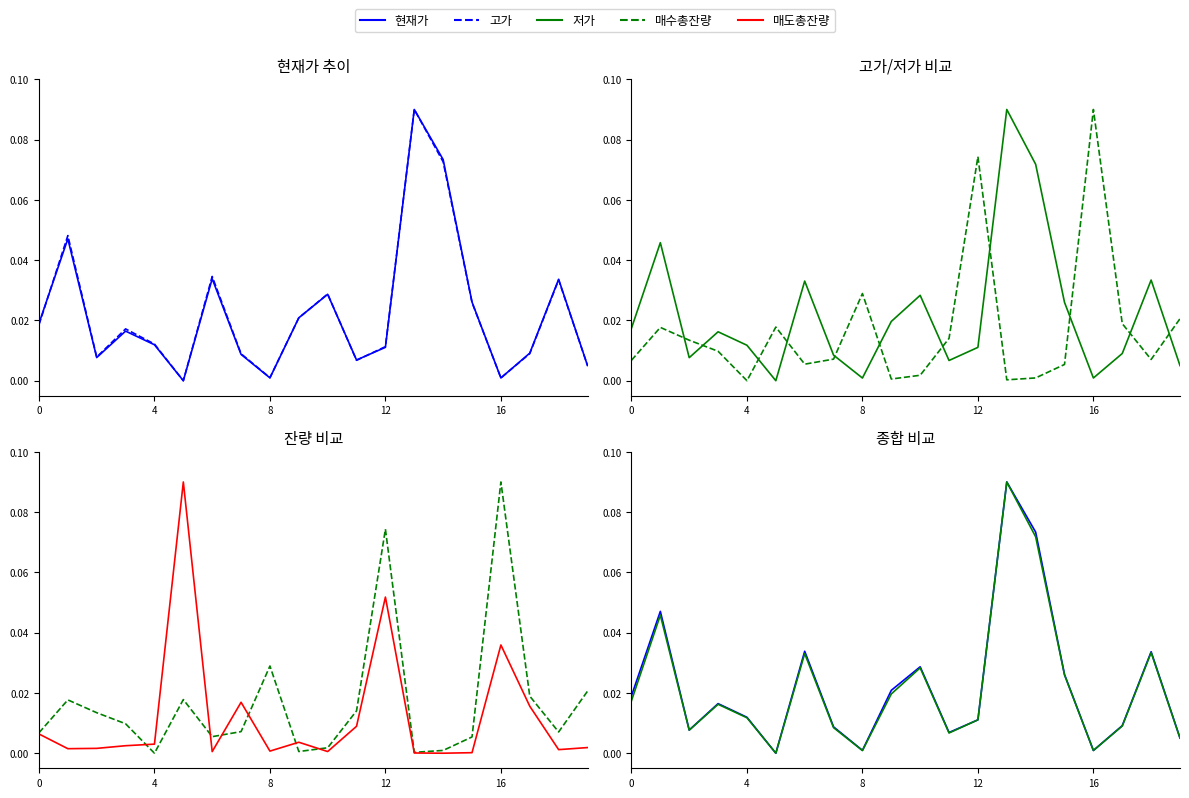

Reading right to left, what are all the values shown in this chart?

현재가: 0.0	0.0	0.0	0.0	0.0	0.1	0.1	0.0	0.0	0.0	0.0	0.0	0.0	0.0	0.0	0.0	0.0	0.0	0.0	0.0
고가: 0.0	0.0	0.0	0.0	0.0	0.1	0.1	0.0	0.0	0.0	0.0	0.0	0.0	0.0	0.0	0.0	0.0	0.0	0.0	0.0
저가: 0.0	0.0	0.0	0.0	0.0	0.1	0.1	0.0	0.0	0.0	0.0	0.0	0.0	0.0	0.0	0.0	0.0	0.0	0.0	0.0
매수총잔량: 0.0	0.0	0.0	0.1	0.0	0.0	0.0	0.1	0.0	0.0	0.0	0.0	0.0	0.0	0.0	0.0	0.0	0.0	0.0	0.0
매도총잔량: 0.0	0.0	0.0	0.0	0.0	0.0	0.0	0.1	0.0	0.0	0.0	0.0	0.0	0.0	0.1	0.0	0.0	0.0	0.0	0.0